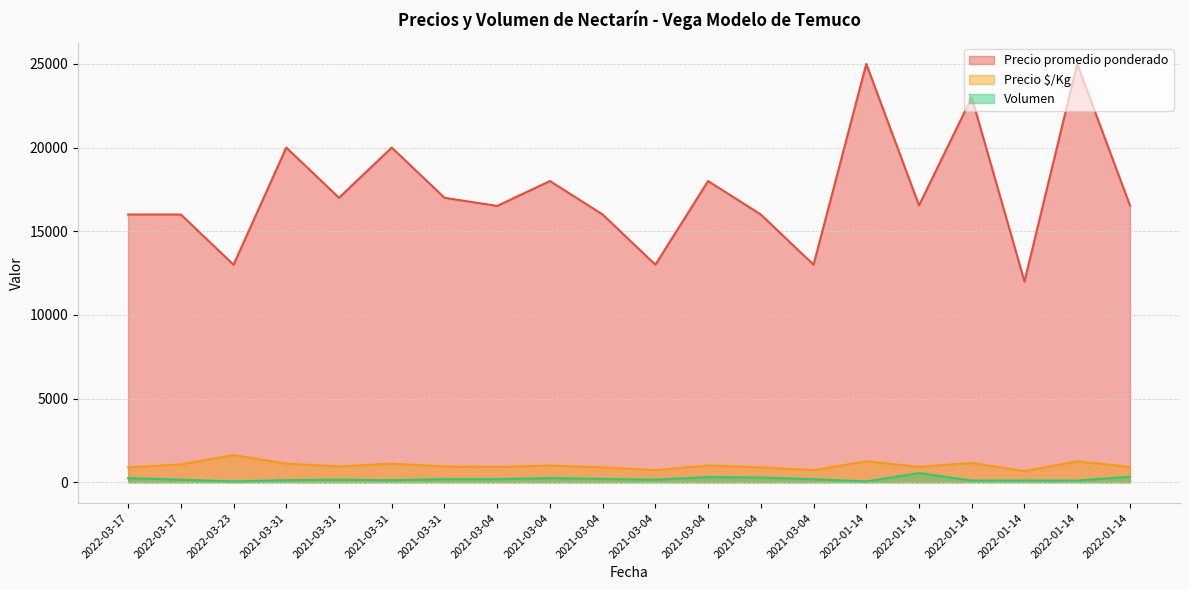

What is the smallest value displayed?

50